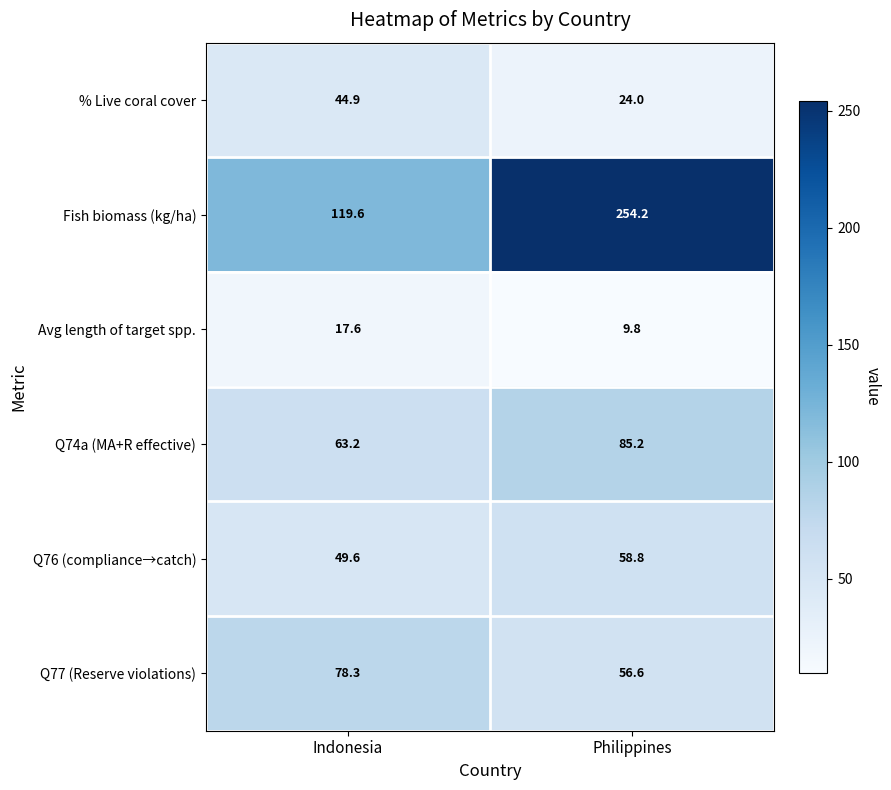

What is the difference between the maximum and minimum values in the Avg length of target spp. series?

7.8